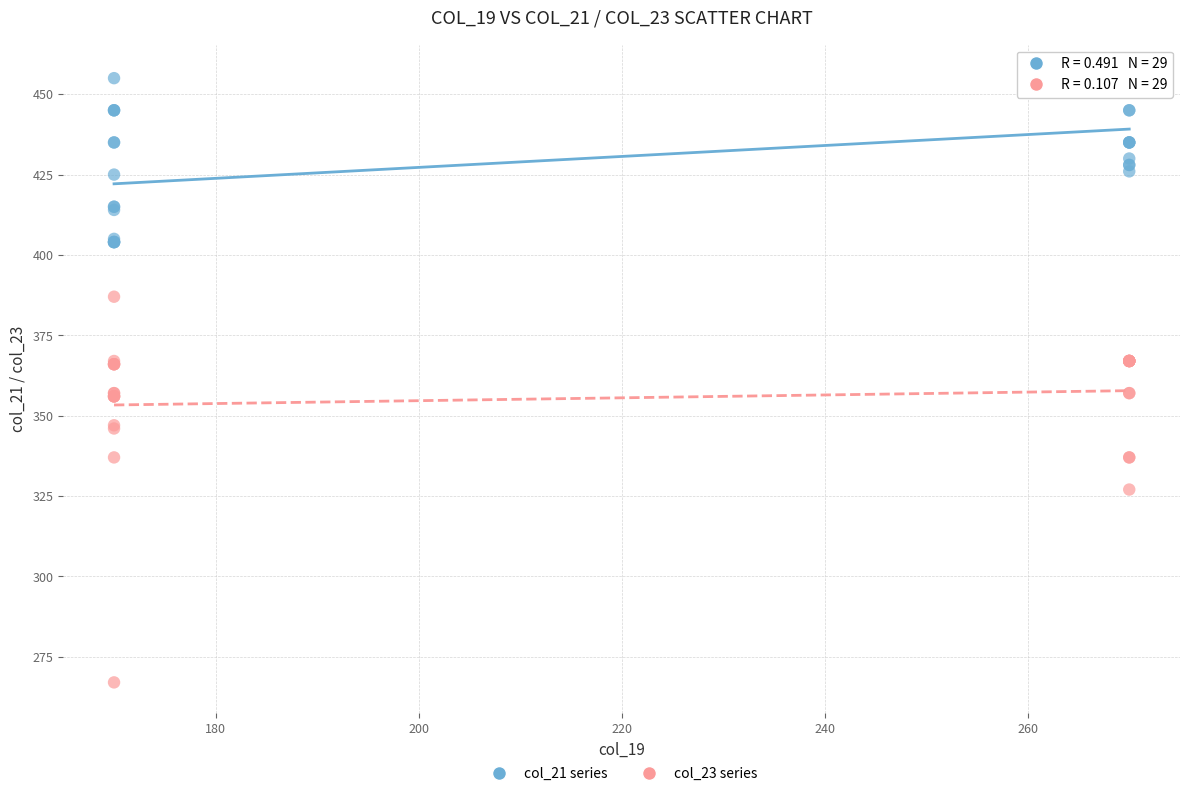

Which series reaches the minimum Y coordinate?

col_23 series